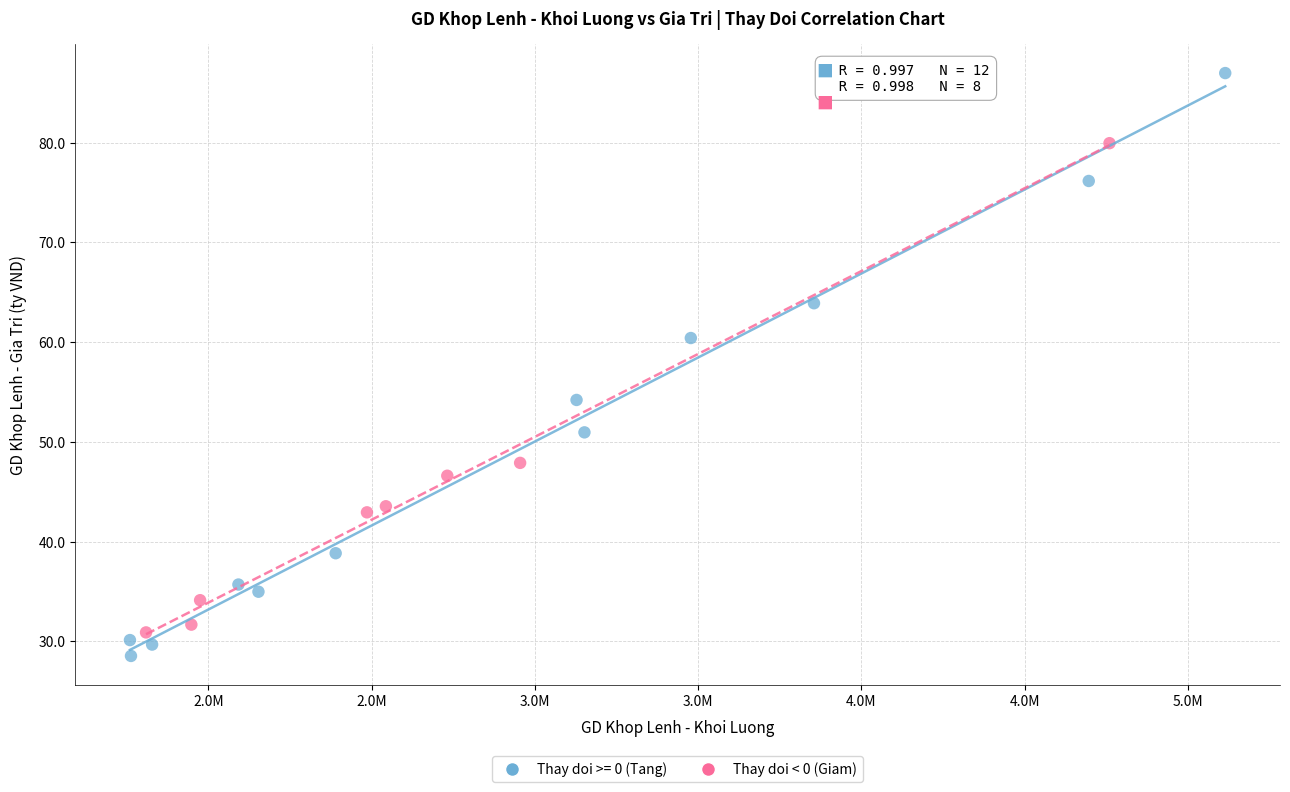

Which series has the largest Y range (max minus min)?

Thay doi >= 0 (Tang)